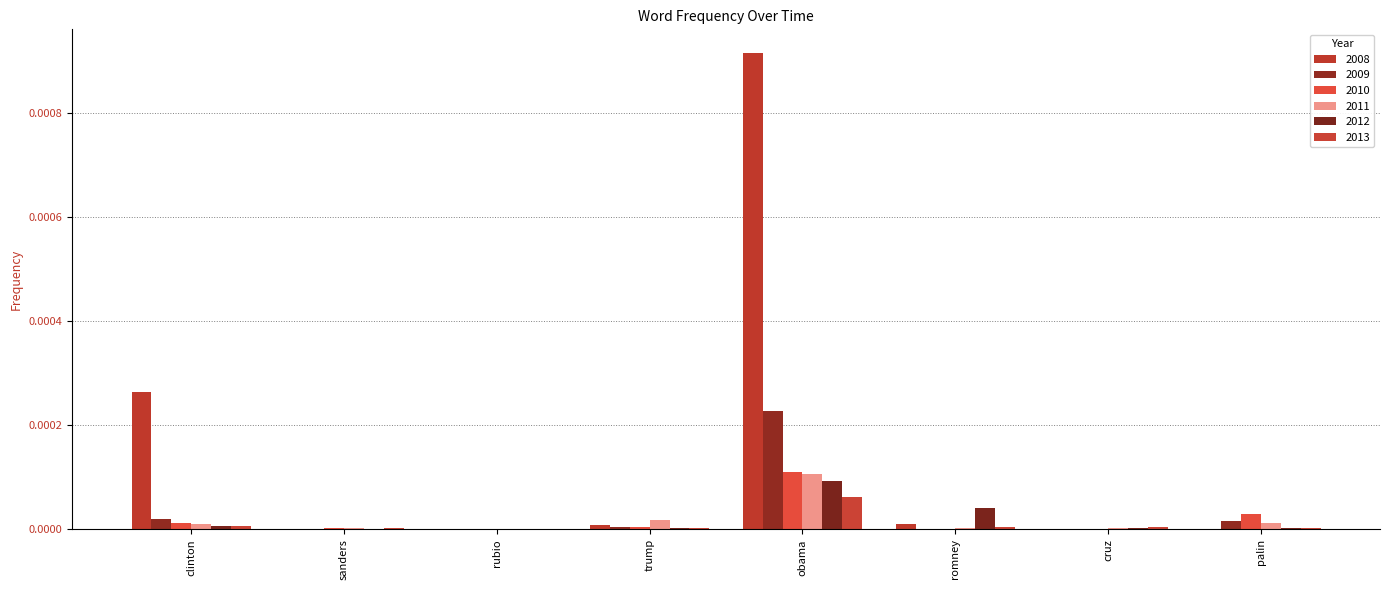

Which series has the largest range (max minus min)?

2008